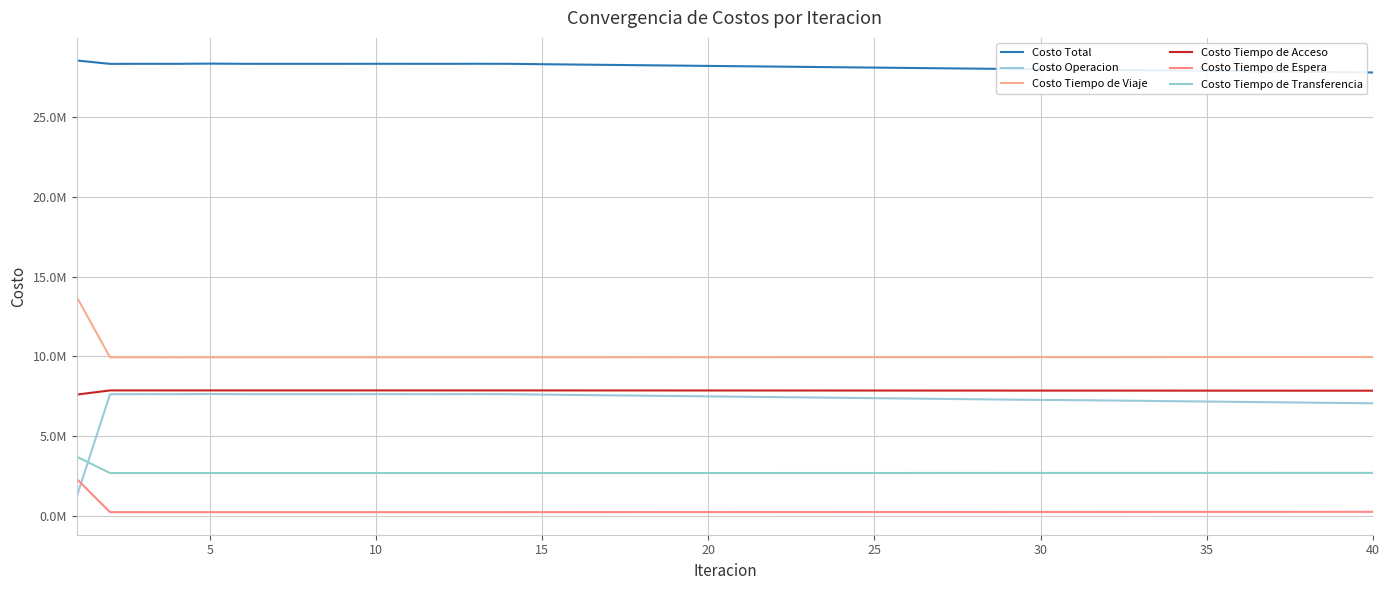

Does the chart display data point markers on the line(s)?

No